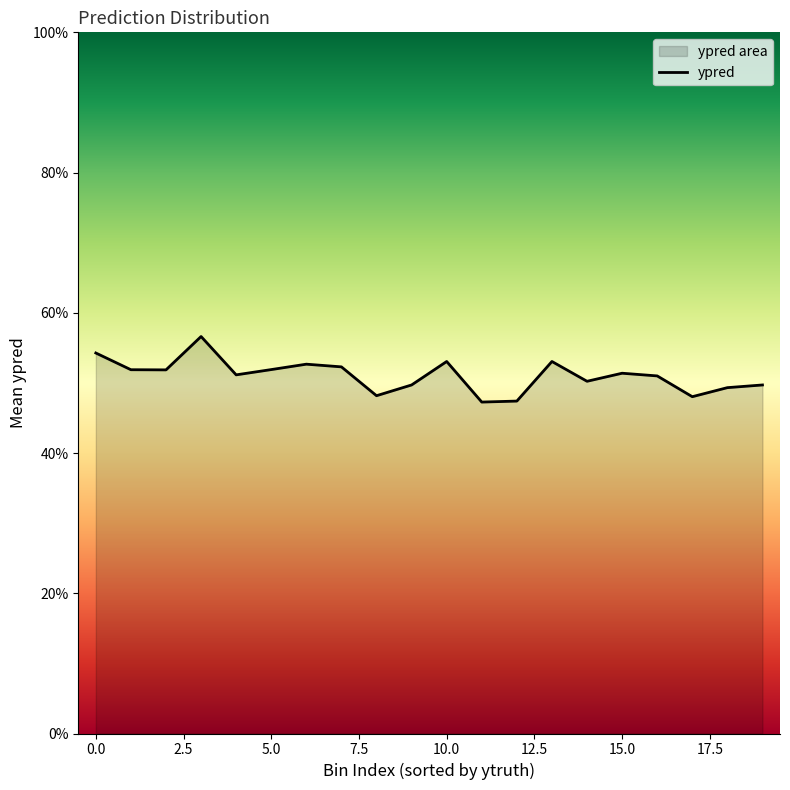

What is the label of the 18th point from the left?

17